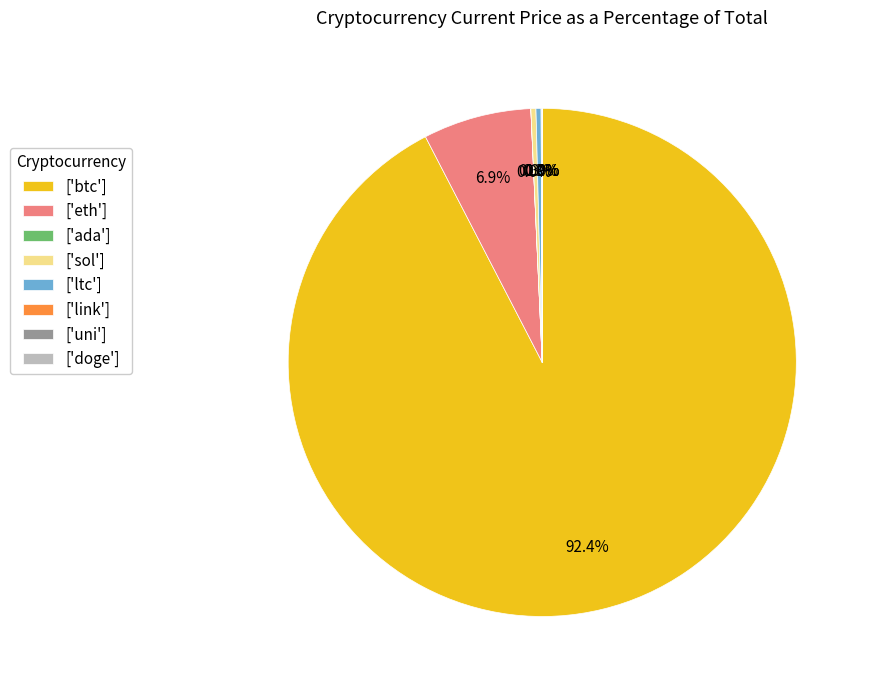

Between ['eth'] and ['btc'], which is larger?

['btc']